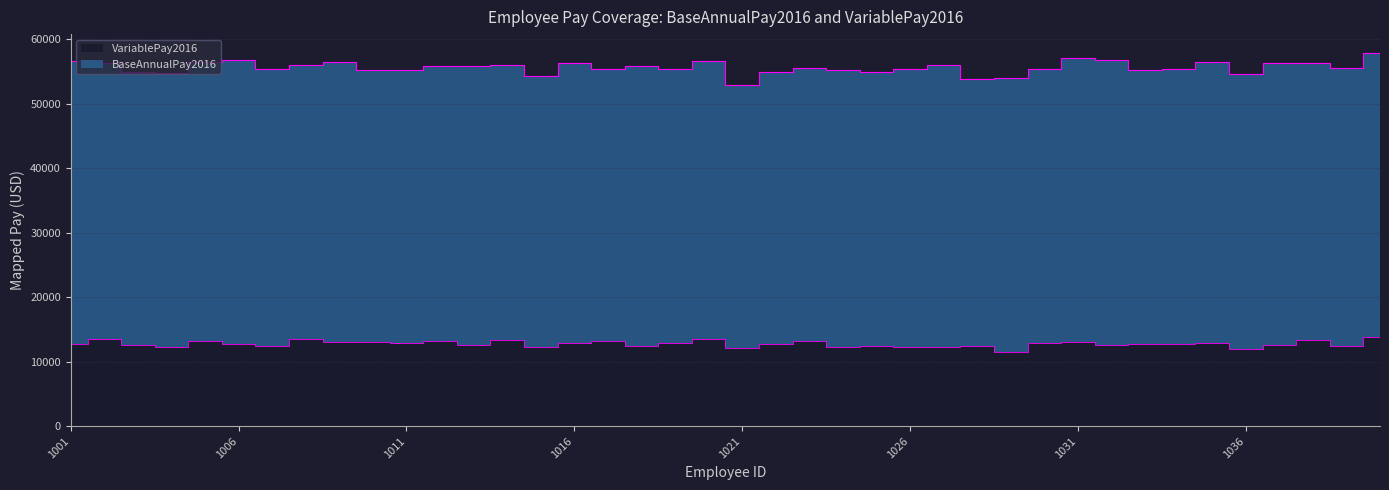

Approximately how many times larger is the value at 1007 compared to 1002?

0.9